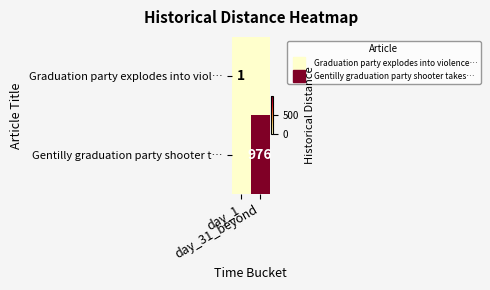

Is it true that Graduation party explodes into viol… equals 1 at day_1?

False